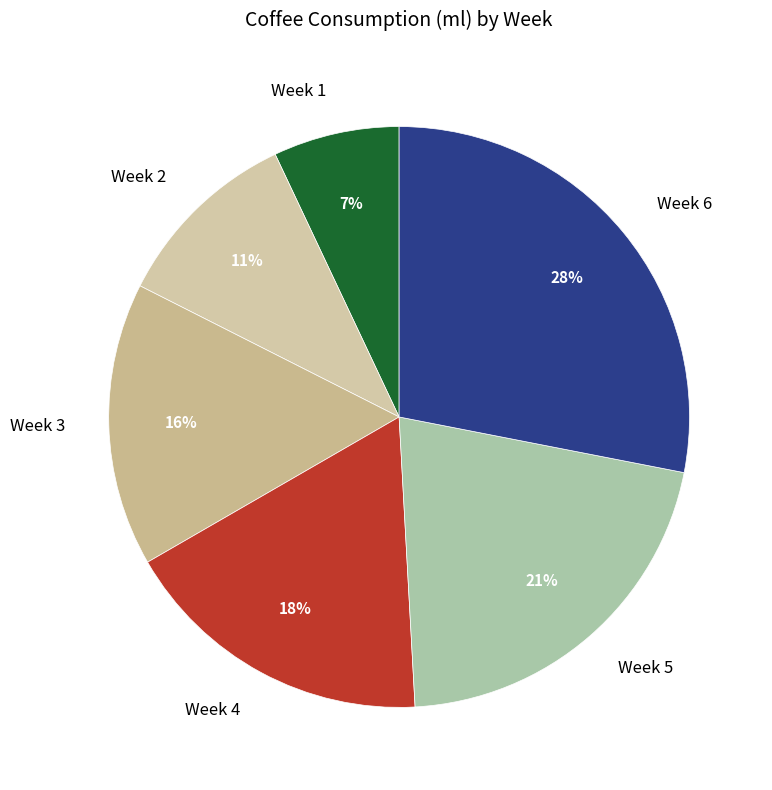

To the nearest percent, what is the difference between the largest and smallest slice percentages?

21%